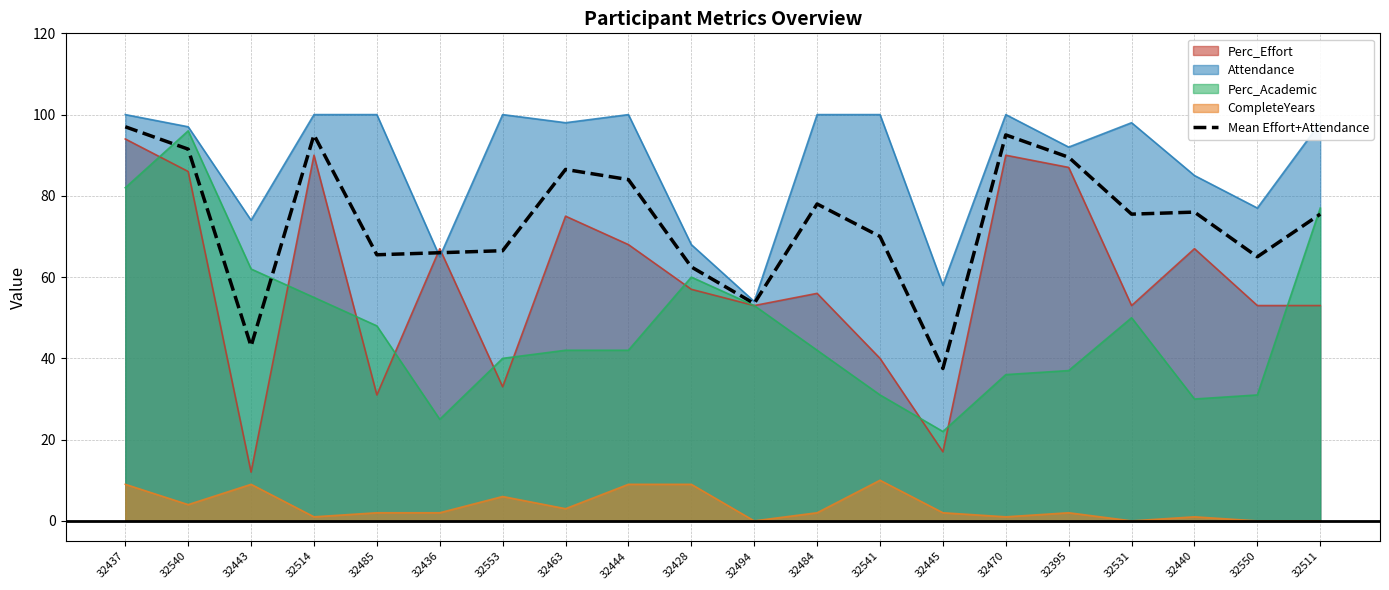

What position from the right is 32463?

13